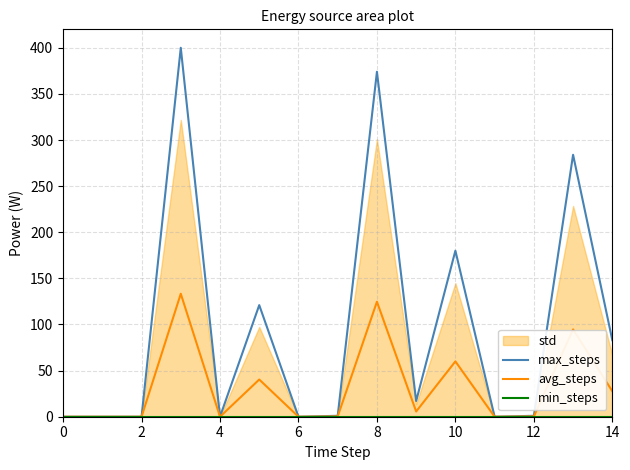

How many lines are shown in the chart?

3